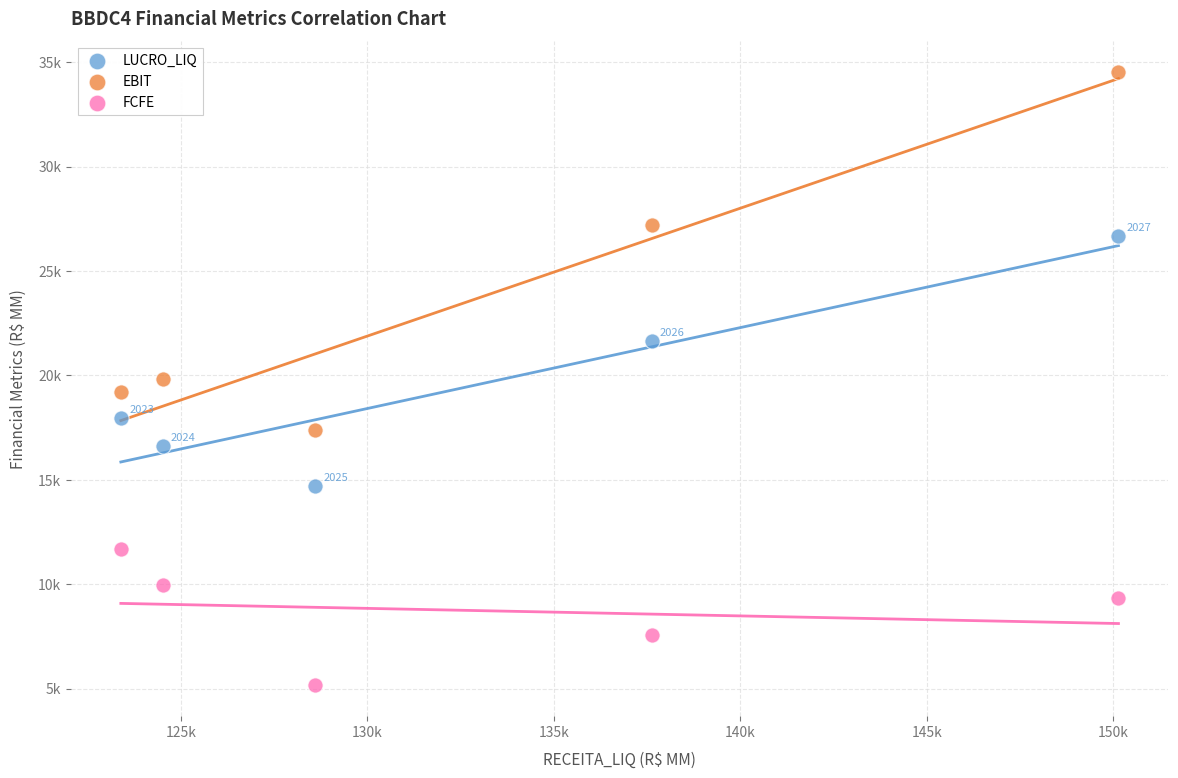

Which series contains the highest Y value?

EBIT